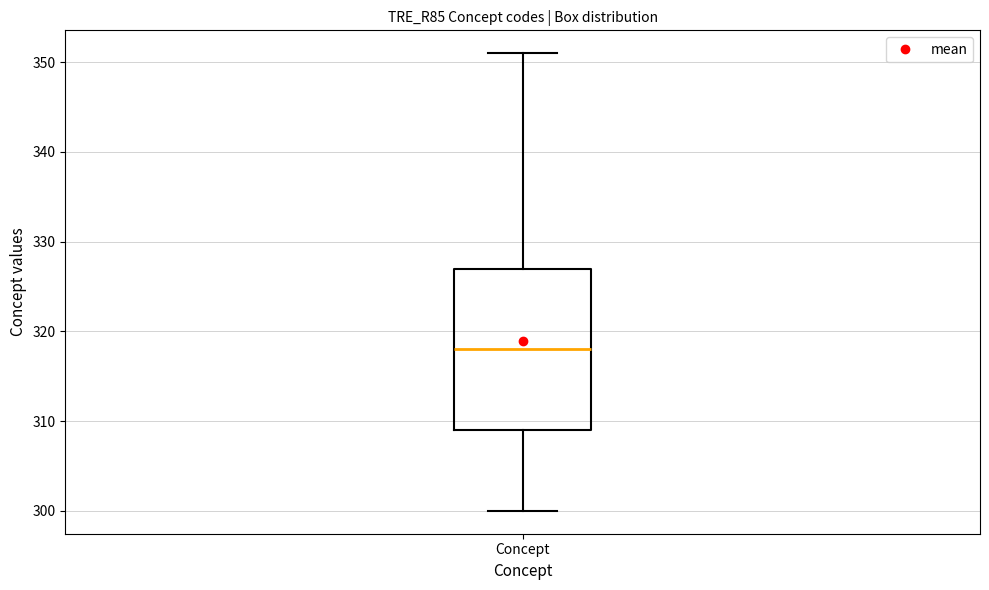

Transcribe this box plot: give where the median line is, the range the box spans, and where the two whiskers end, as read against the y-axis. The values are not printed on the chart, so give them approximately, as read against the axis.

median 318, box 309 to 327, whiskers 300 to 351